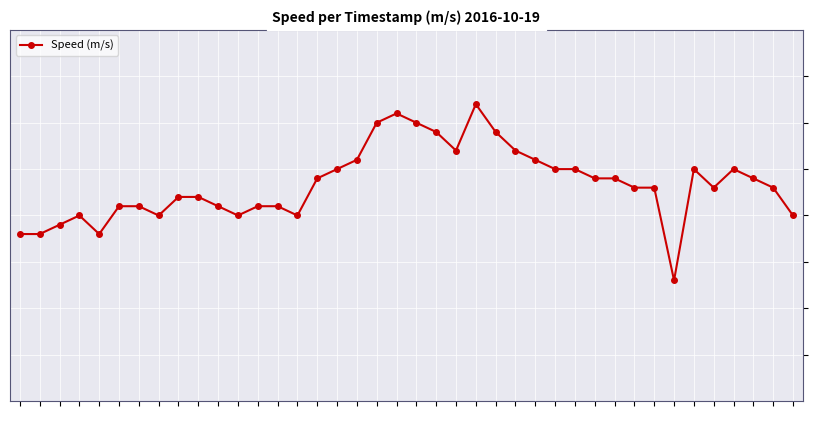

How many lines are shown in the chart?

1